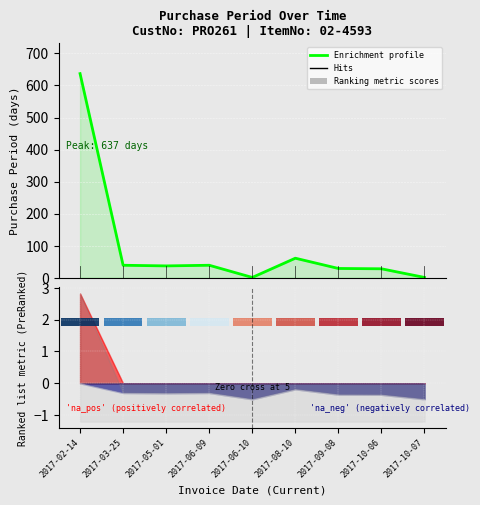

True or false: the data shows 0 at 2017-10-07.

False